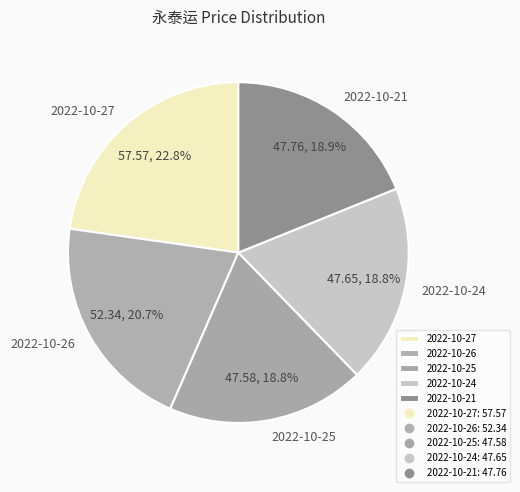

To the nearest percent, what is the difference between the largest and smallest slice percentages?

4%